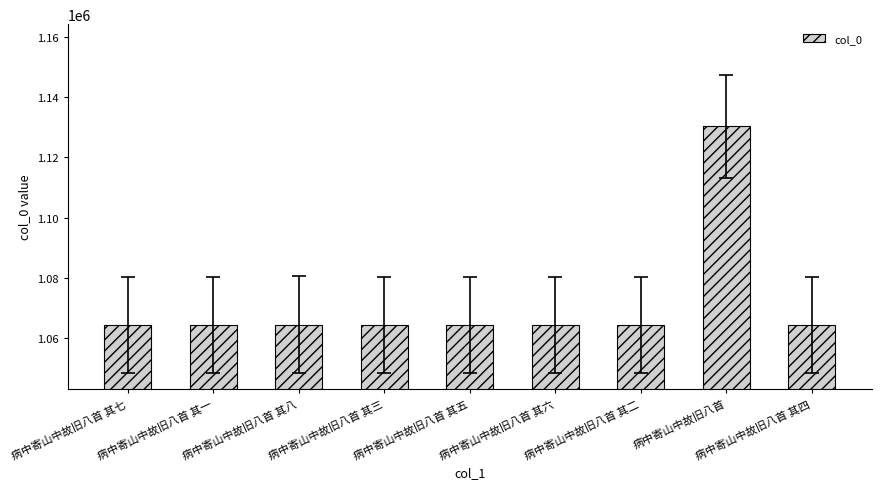

What value does the data have at 病中寄山中故旧八首 其一, to the nearest 50?

1064550